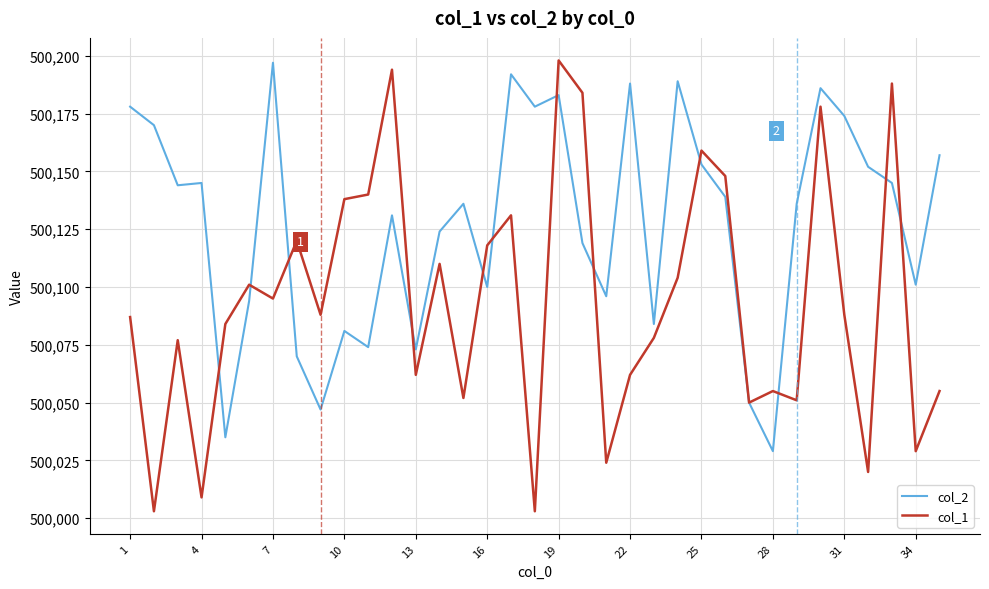

List the series in order of their overall mean, lowest first.

col_1, col_2